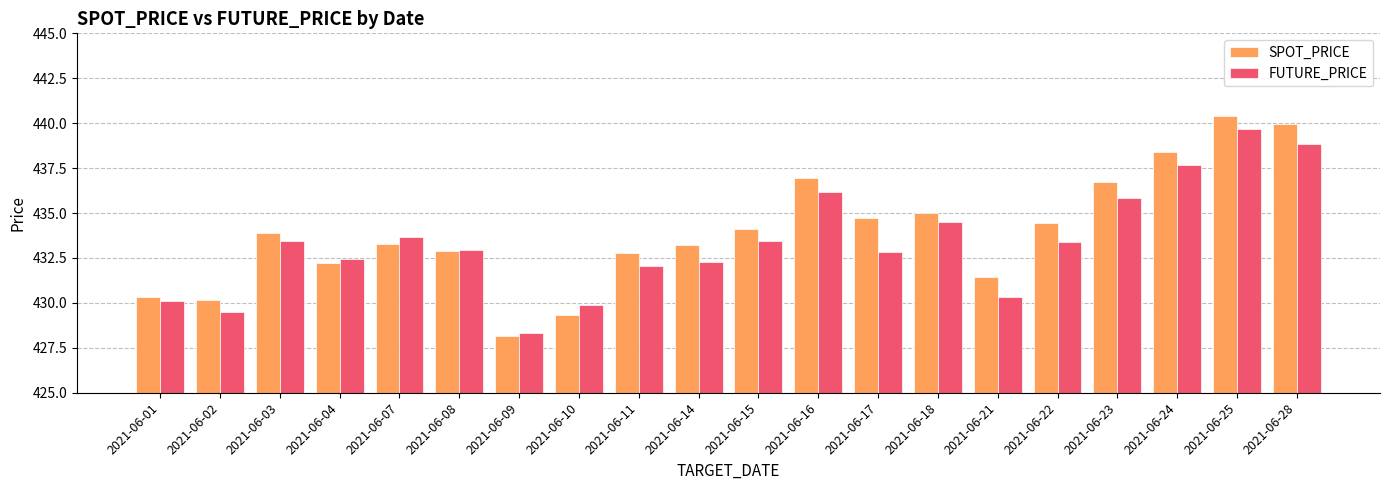

True or false: FUTURE_PRICE has a value of 156.5 at 2021-06-18.

False